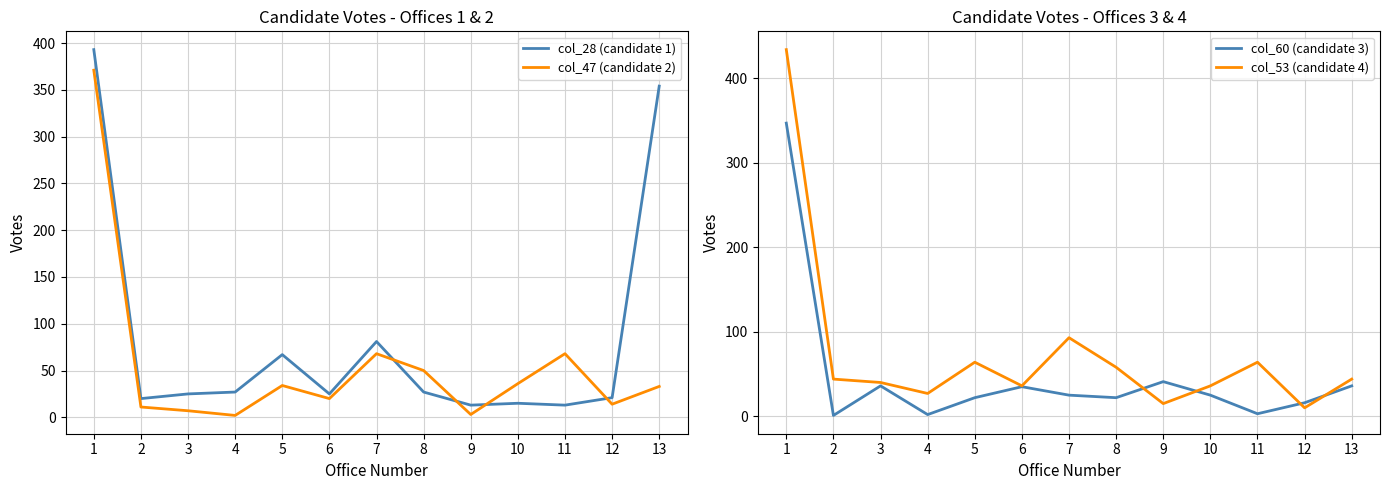

In col_60 (candidate 3), how many points are higher than both neighbors (excluding endpoints)?

3